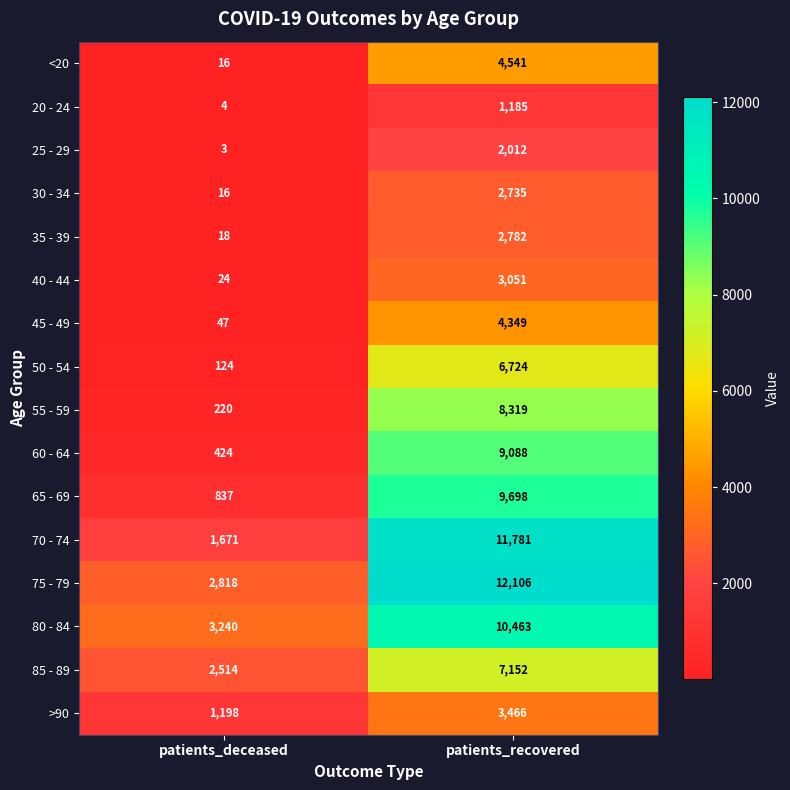

What is the difference between the maximum and minimum values in the 55 - 59 series?

8099